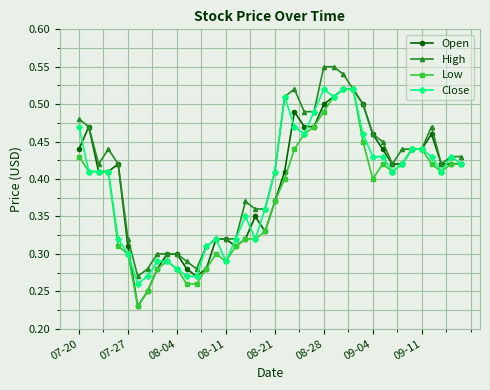

What are all the series names shown in the legend?

Open, High, Low, Close